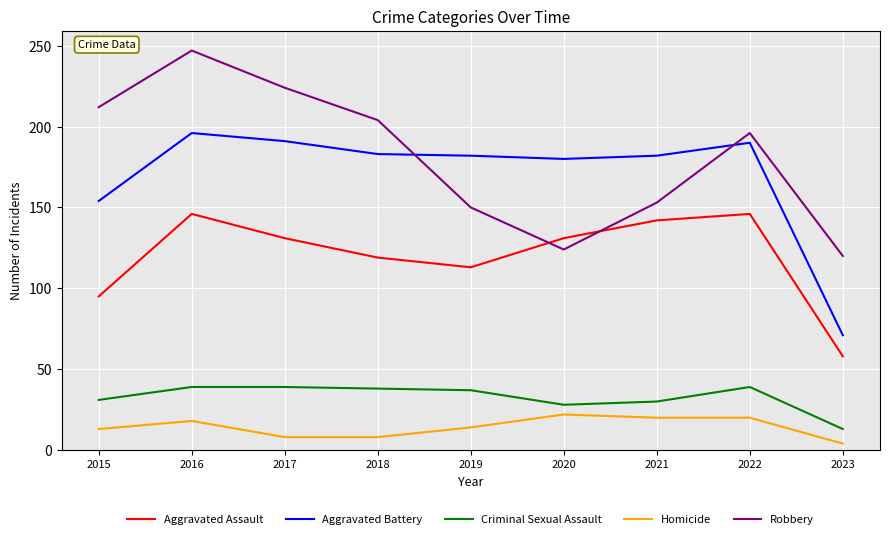

True or false: Criminal Sexual Assault and Aggravated Battery cross at least once.

False